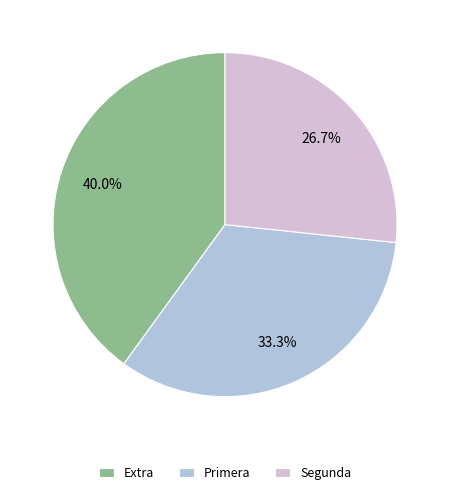

How many segments does this pie chart have?

3